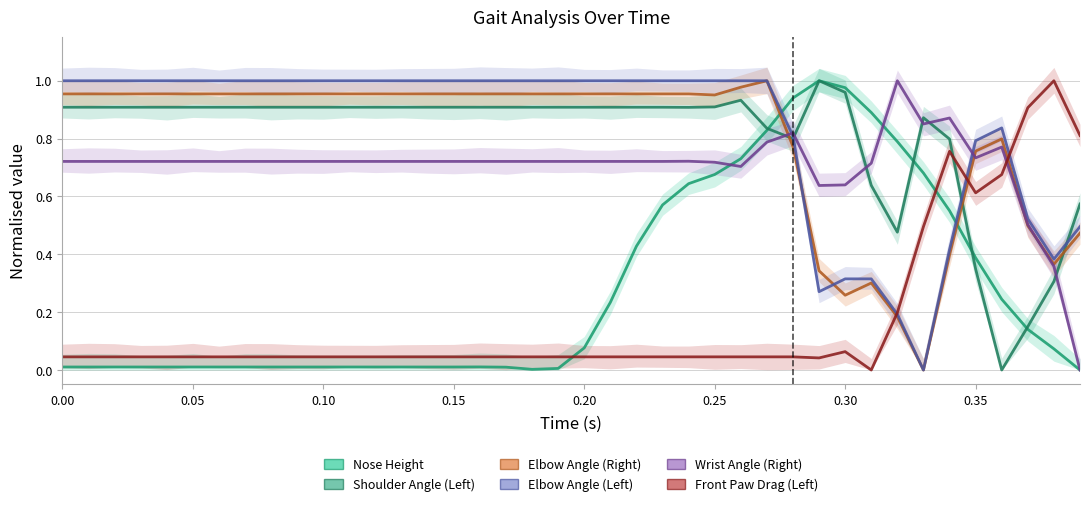

How many times do Front Paw Drag (Left) and Elbow Angle (Left) cross each other?

3